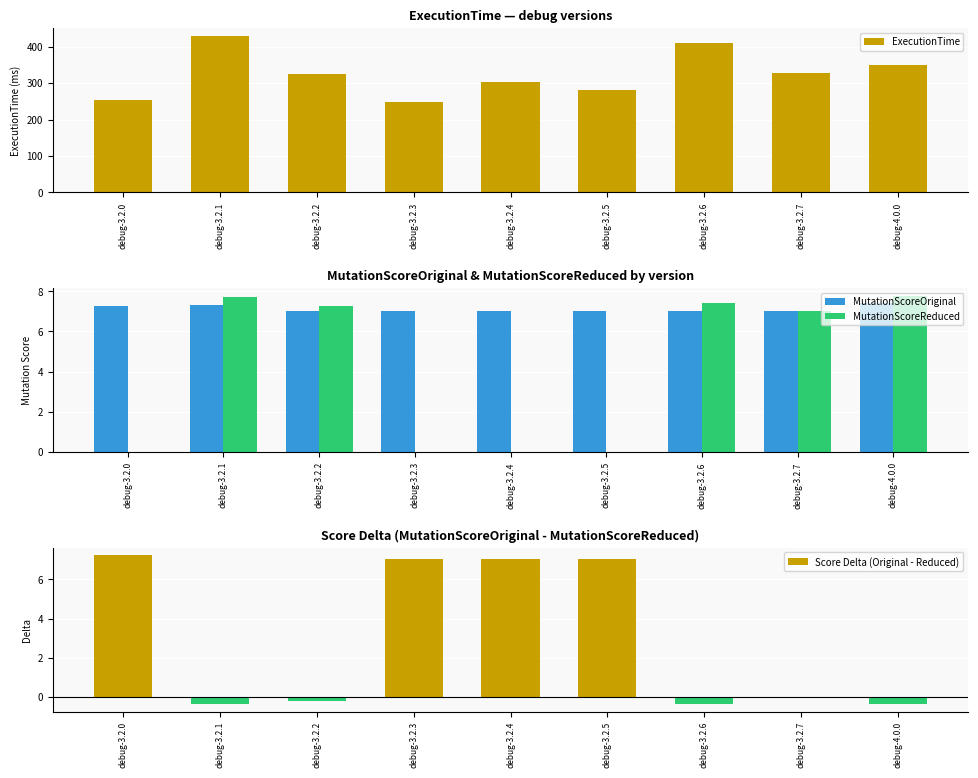

At debug-3.2.7, list the series in order from largest to smallest.

ExecutionTime, MutationScoreReduced, MutationScoreOriginal, Score Delta (Original - Reduced)